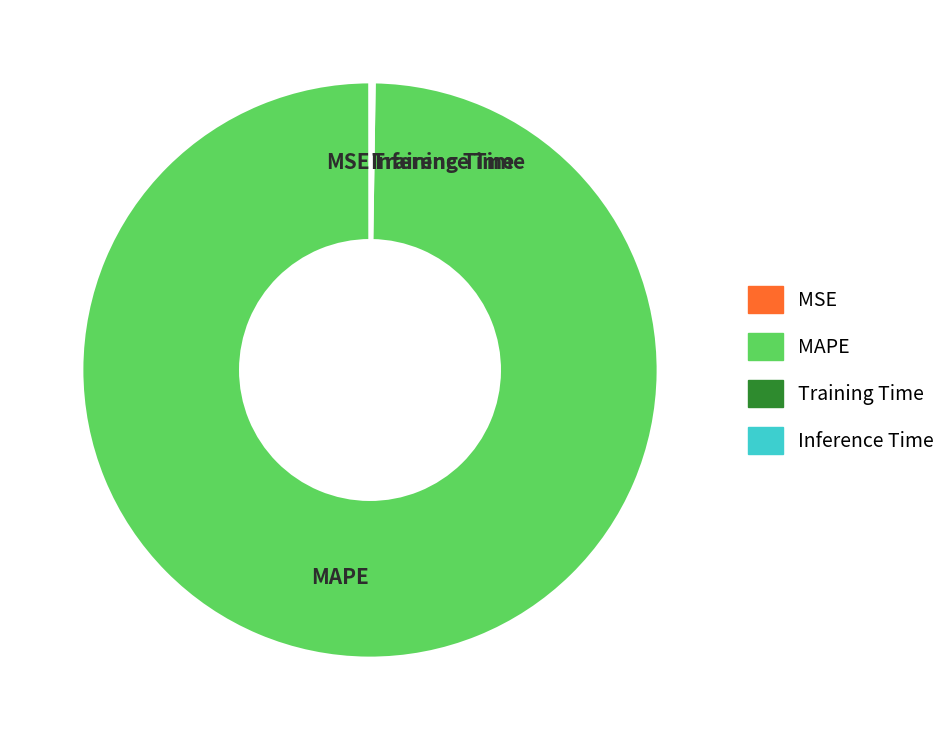

Is MAPE the majority of the pie?

Yes